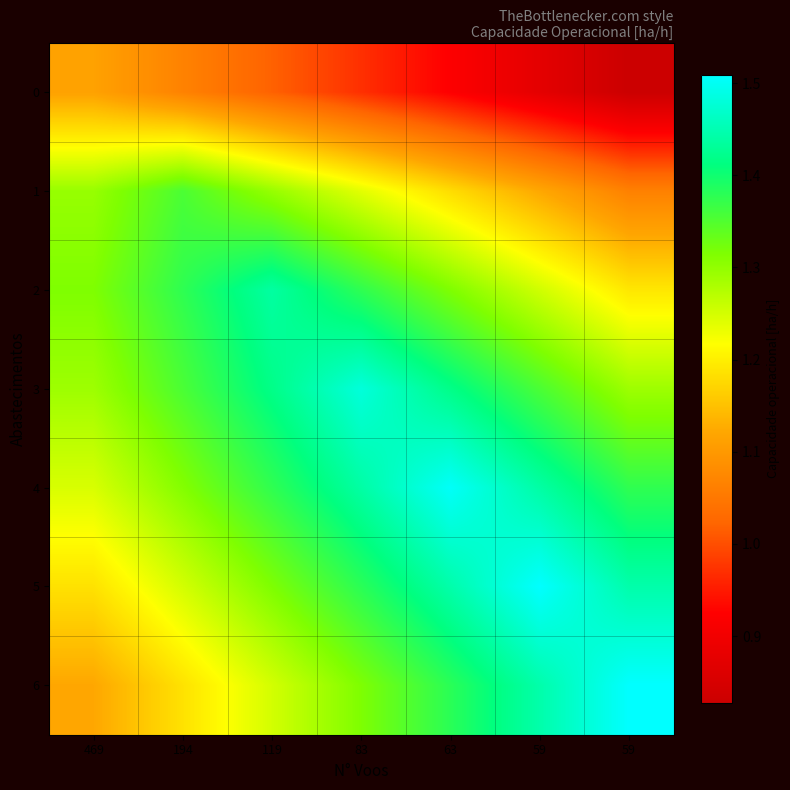

Which label corresponds to the largest value in the chart?

59